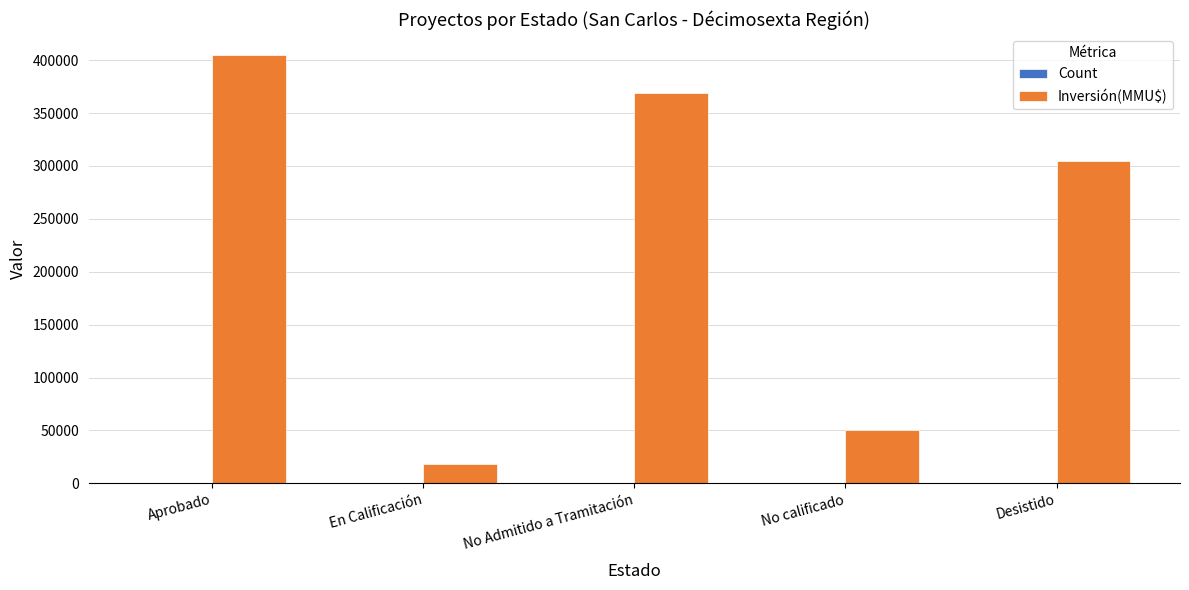

True or false: Inversión(MMU$) has a value of 305000 at Desistido.

True